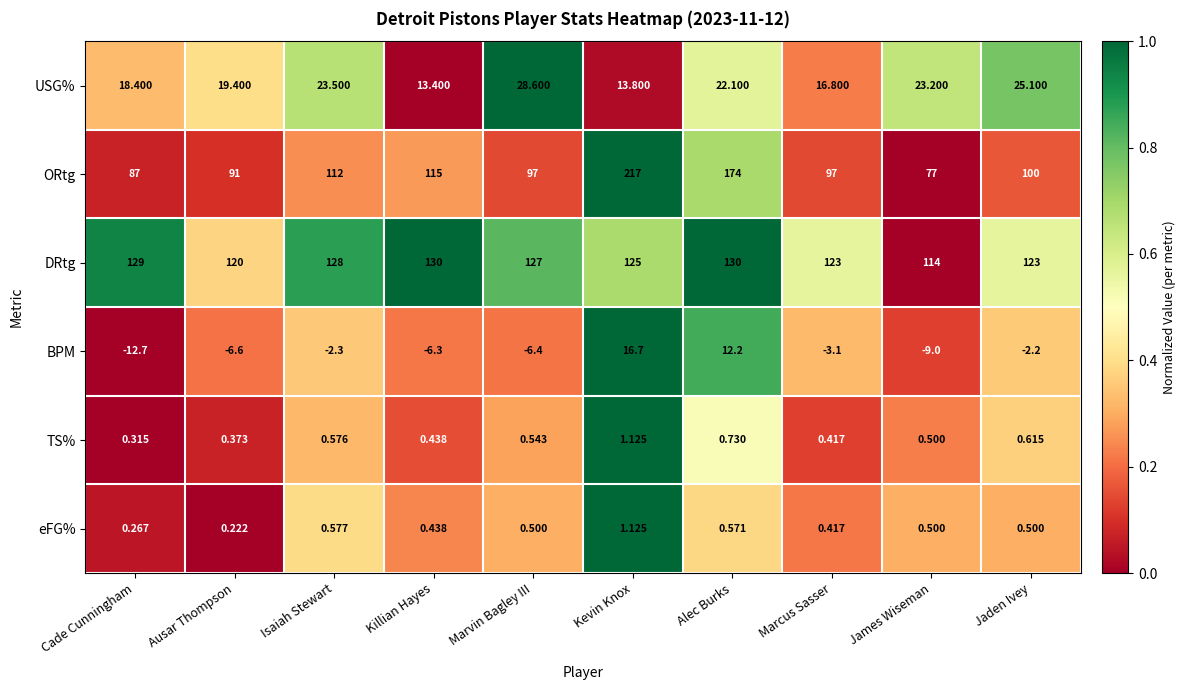

Which series changed the most between Marvin Bagley III and Alec Burks?

ORtg